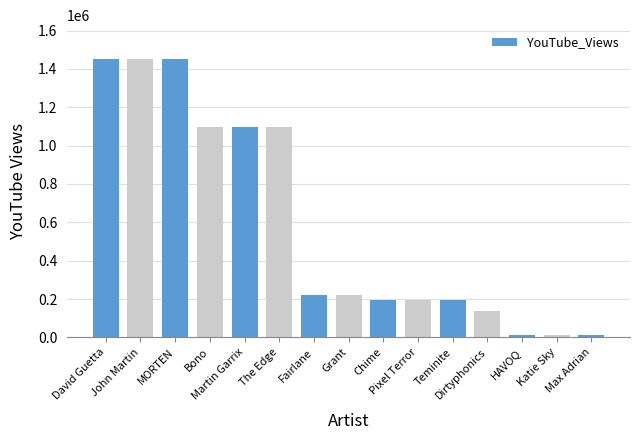

What is the maximum value shown in the chart?

1453605